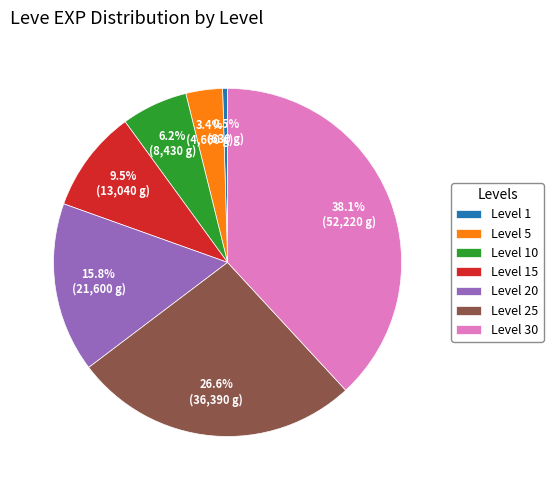

What is the total percentage of Level 15 and Level 10?

15.7%